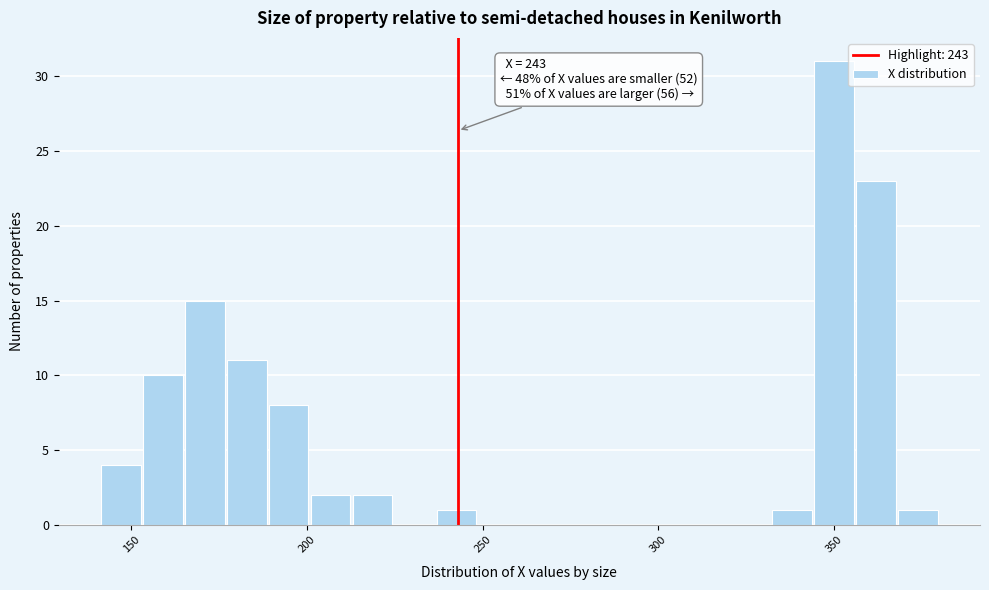

Around what value on the x-axis is the tallest bar? Give the approximate position of its centre, as read against the axis.

350